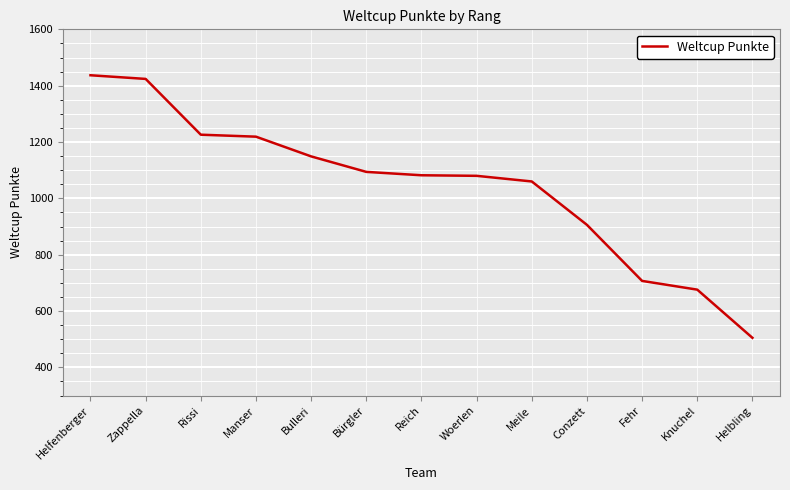

Approximately how many times larger is the value at Helbling compared to Bürgler?

0.5